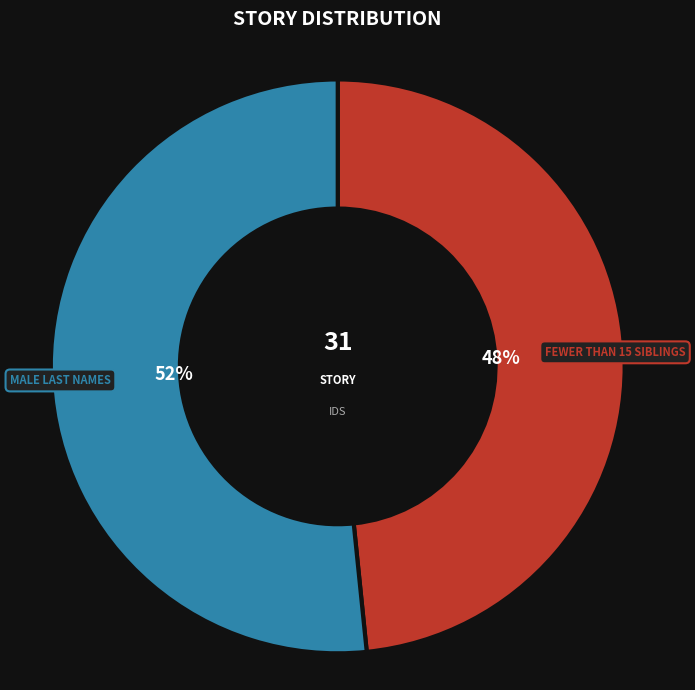

Is there a majority slice in this chart?

Yes